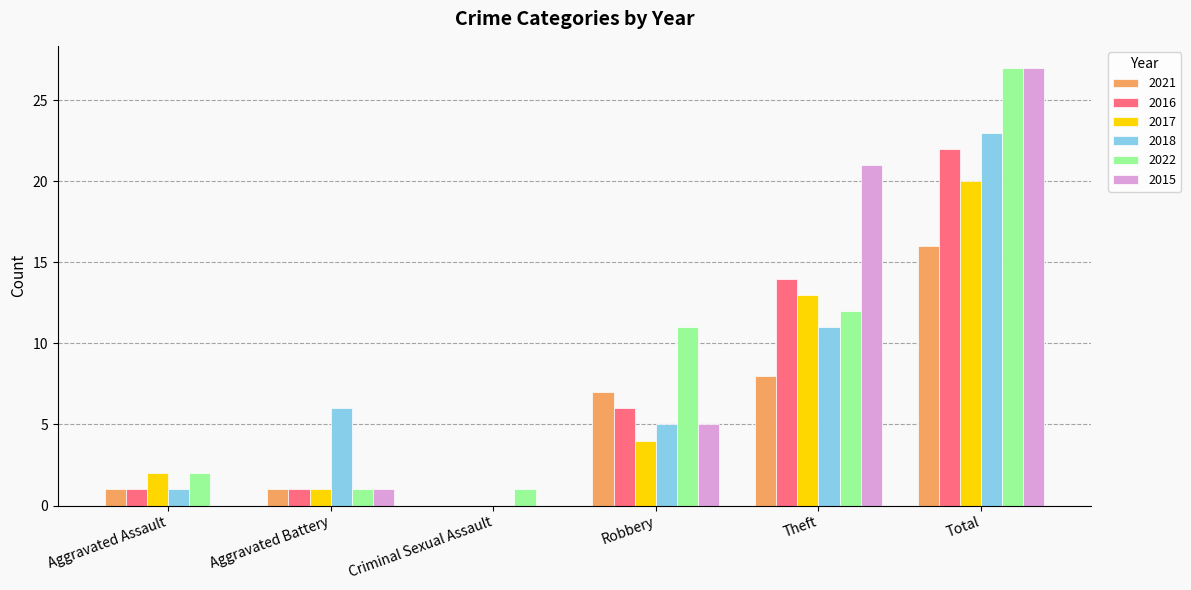

Reading left to right, extract all data points from this chart.

2021: Aggravated Assault=1	Aggravated Battery=1	Criminal Sexual Assault=0	Robbery=7	Theft=8	Total=16
2016: Aggravated Assault=1	Aggravated Battery=1	Criminal Sexual Assault=0	Robbery=6	Theft=14	Total=22
2017: Aggravated Assault=2	Aggravated Battery=1	Criminal Sexual Assault=0	Robbery=4	Theft=13	Total=20
2018: Aggravated Assault=1	Aggravated Battery=6	Criminal Sexual Assault=0	Robbery=5	Theft=11	Total=23
2022: Aggravated Assault=2	Aggravated Battery=1	Criminal Sexual Assault=1	Robbery=11	Theft=12	Total=27
2015: Aggravated Assault=0	Aggravated Battery=1	Criminal Sexual Assault=0	Robbery=5	Theft=21	Total=27